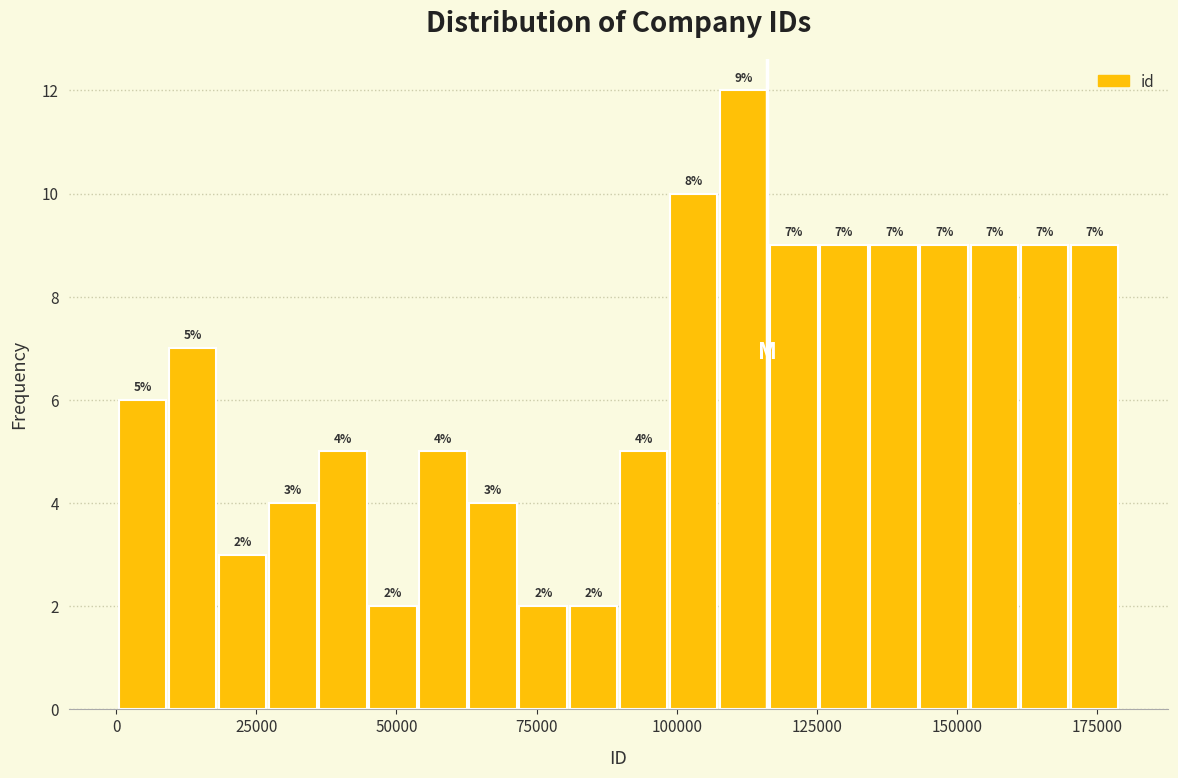

Read against the x-axis, roughly where is the centre of the tallest bar?

110000